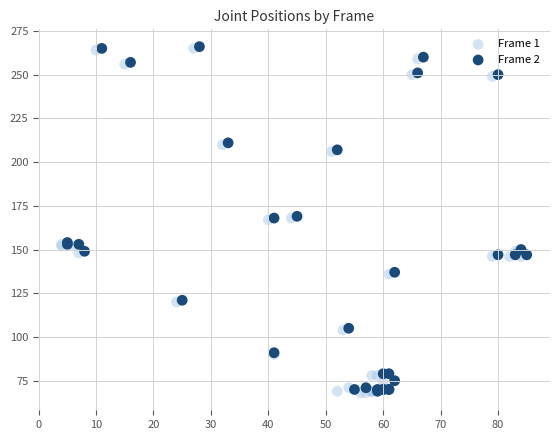

What are all the series names shown in the legend?

Frame 1, Frame 2